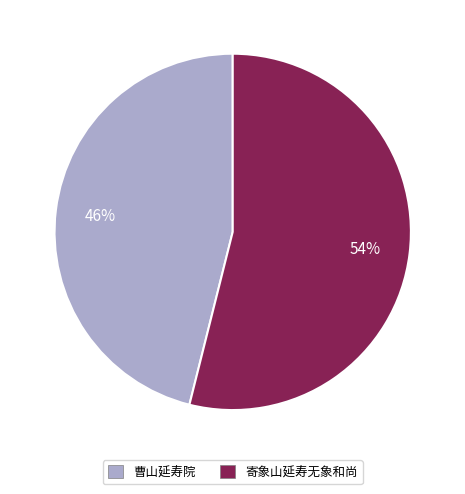

How many slices are in this pie chart?

2